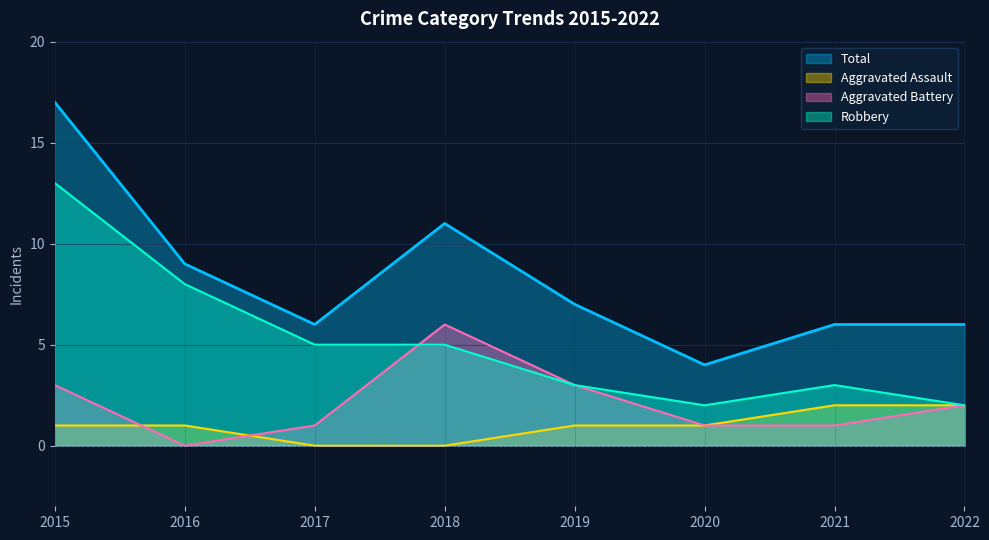

How many data points in Aggravated Assault are less than 1?

2